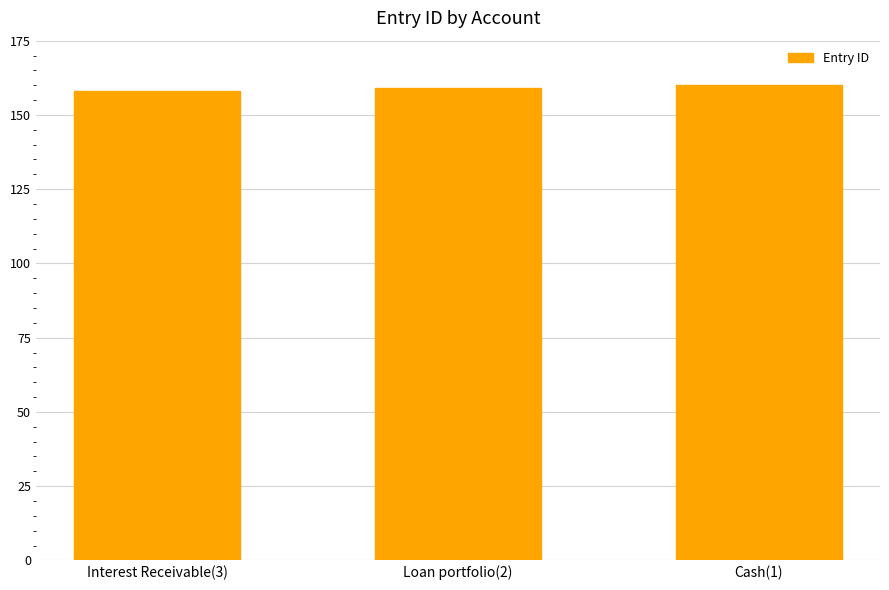

Reading left to right, list all the values displayed in this chart.

158	159	160